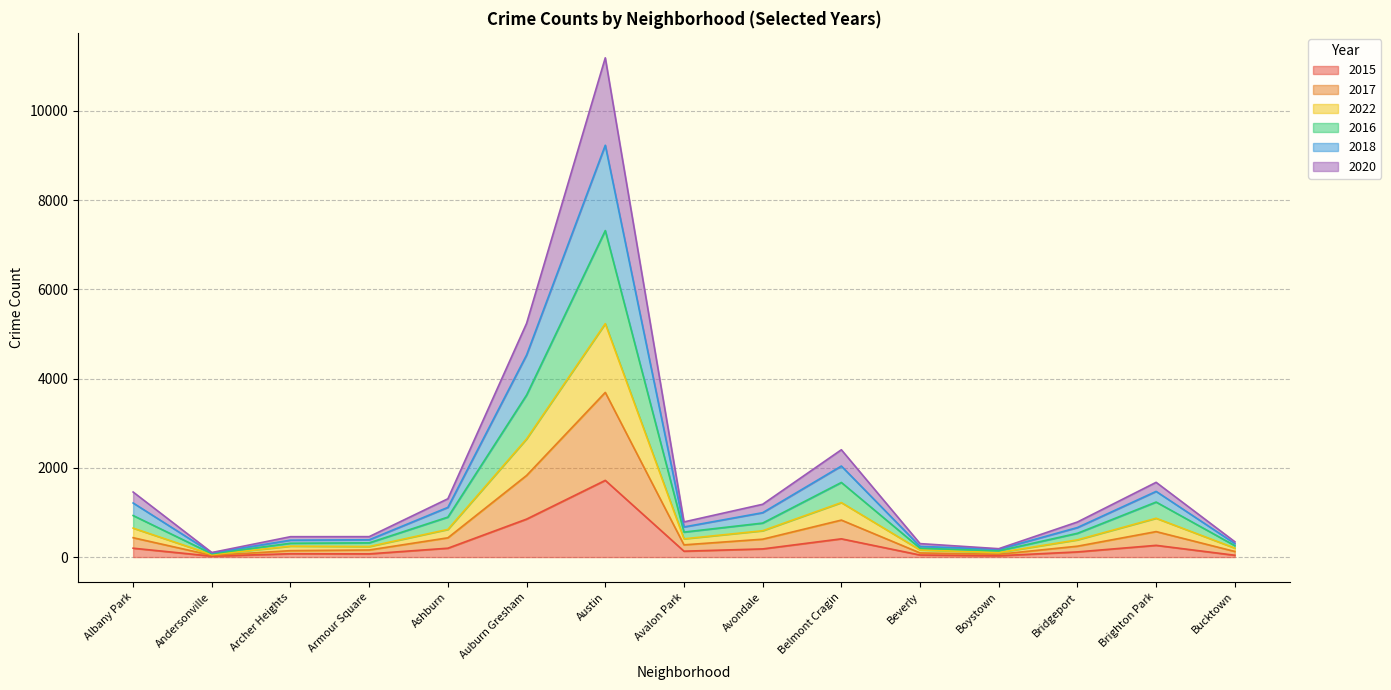

At which category is the sum across all series the highest?

Austin